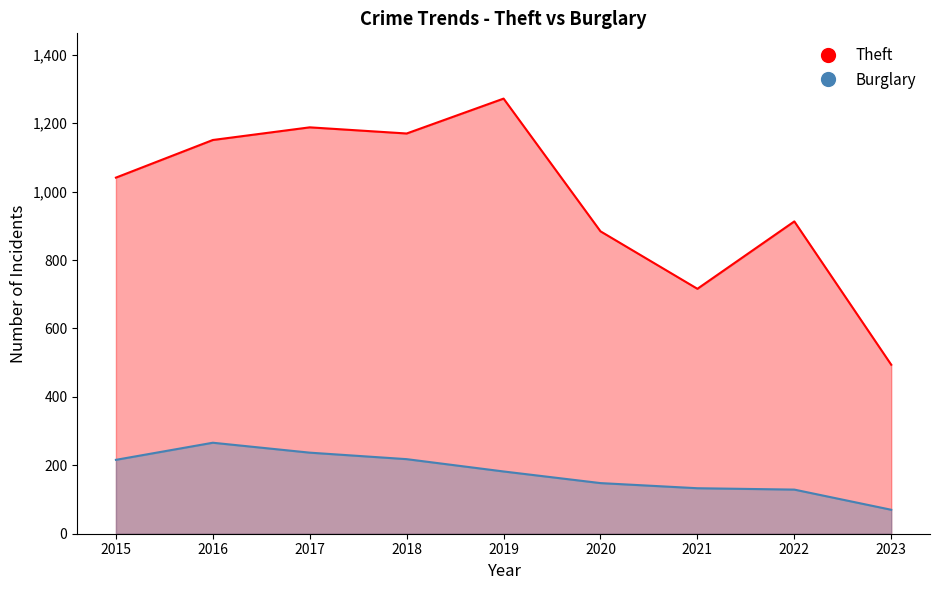

Reading left to right, what are all the values shown in this chart?

Theft: 2015=1041	2016=1151	2017=1188	2018=1170	2019=1272	2020=884	2021=716	2022=913	2023=494
Burglary: 2015=216	2016=266	2017=237	2018=218	2019=182	2020=148	2021=133	2022=129	2023=70